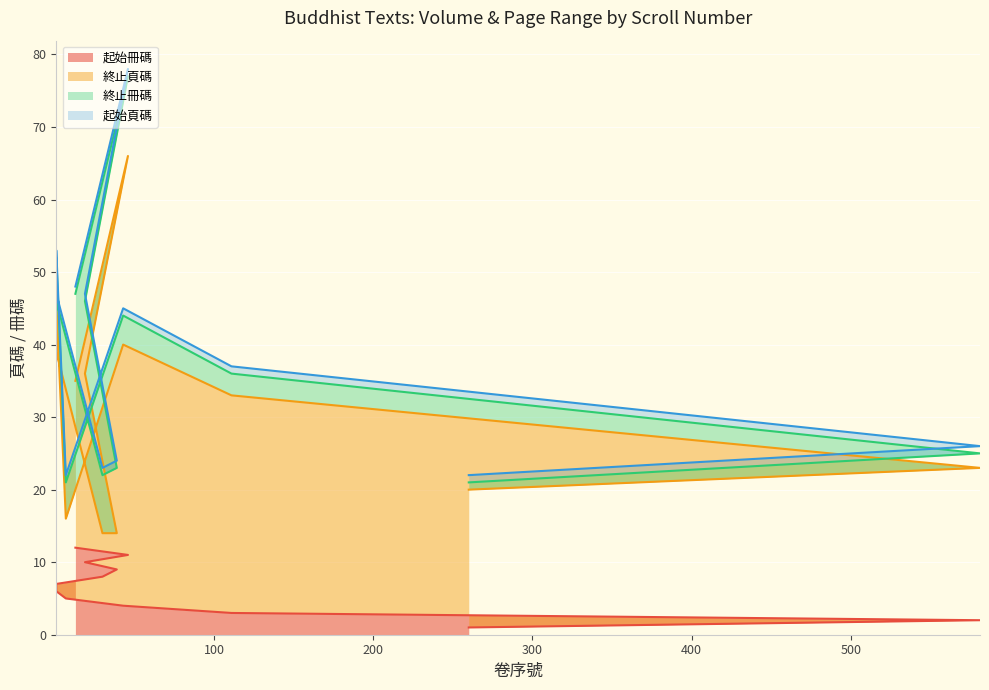

How many series are shown in this chart?

4